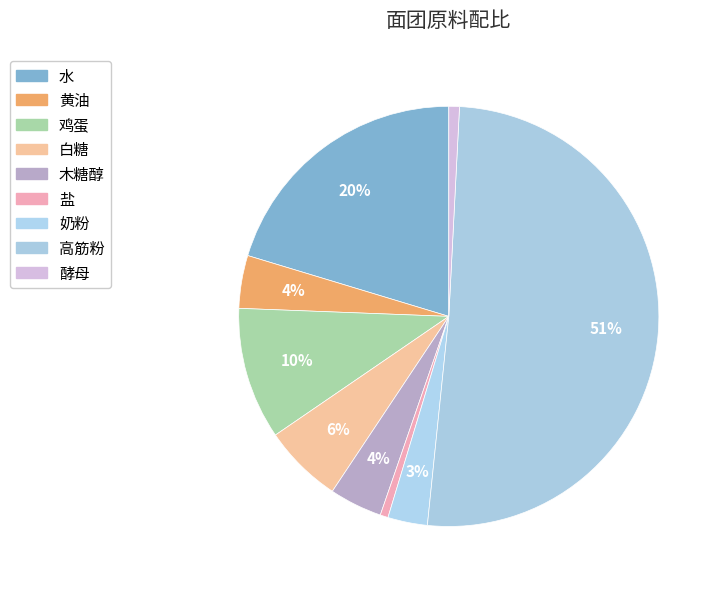

Is it true that 水 is 20% of the pie?

True